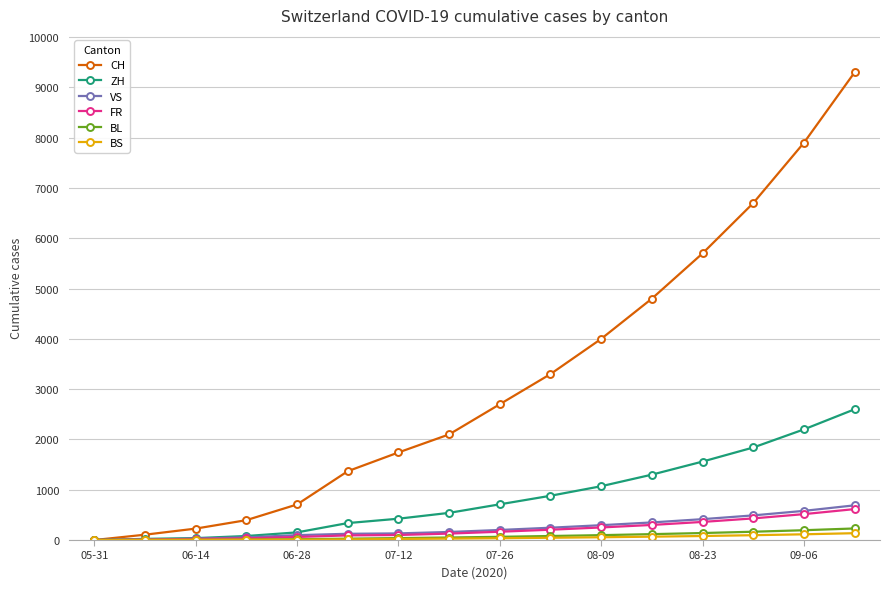

Which series has the largest range (max minus min)?

CH